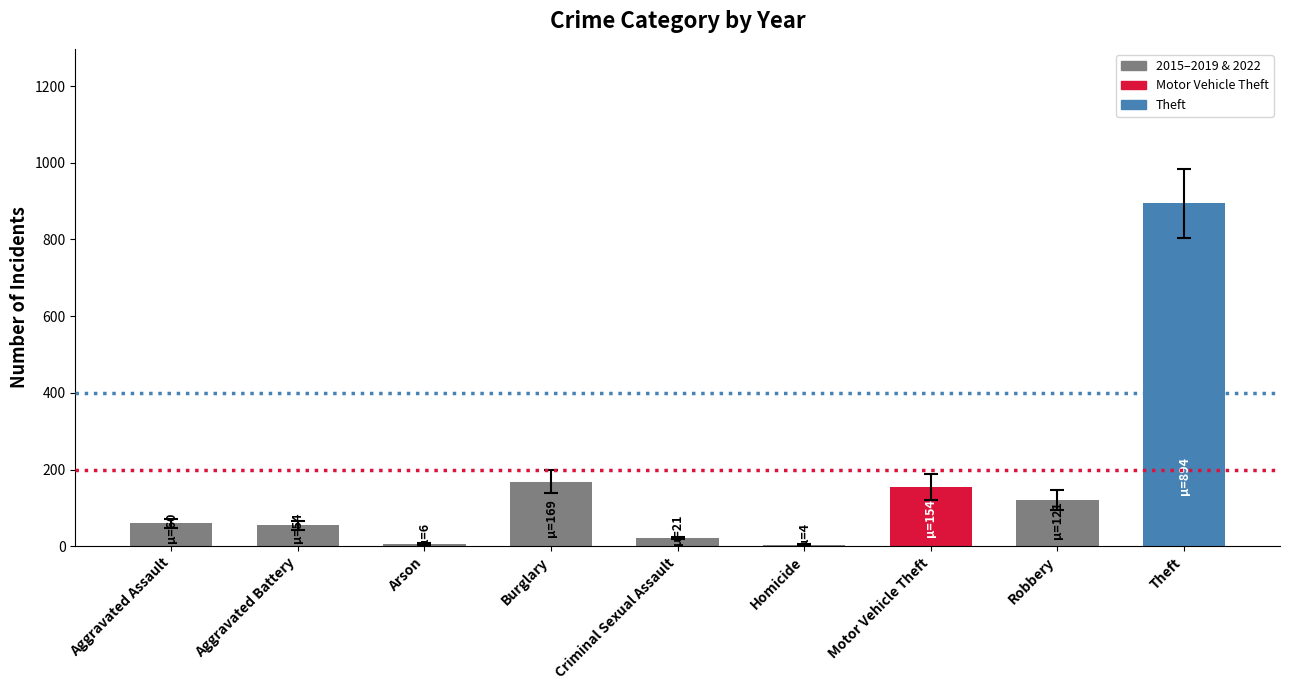

How many distinct data groups are displayed?

1